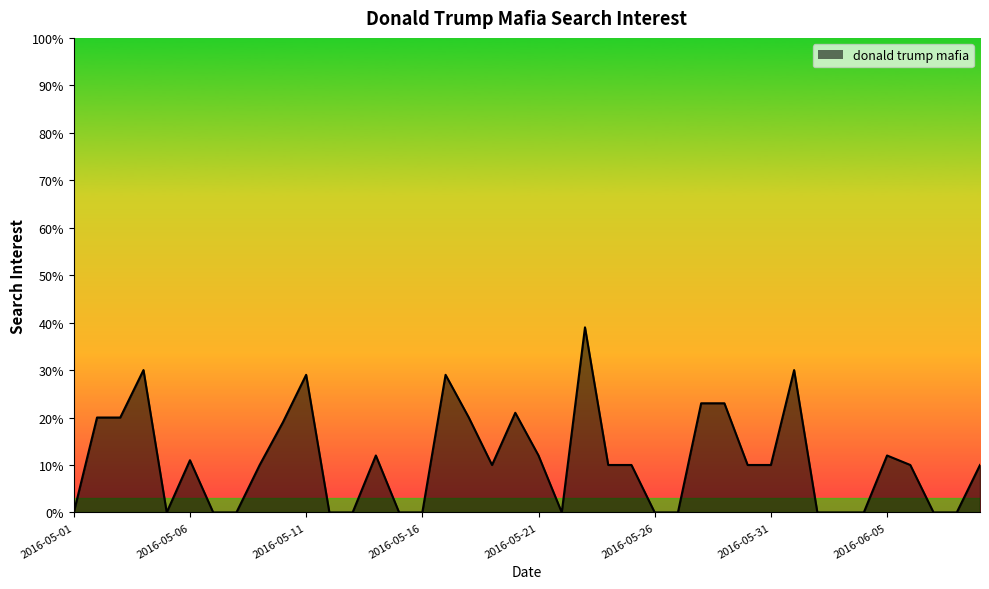

What is the maximum value shown in the chart?

39